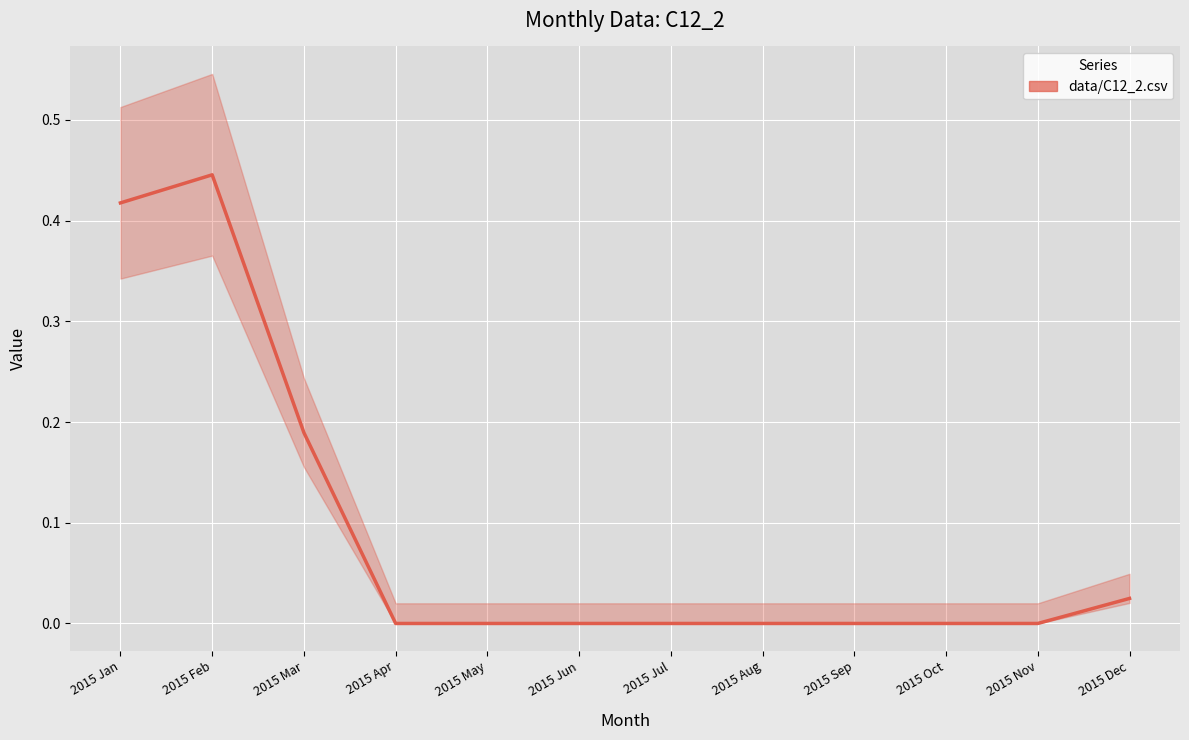

What is the sum of the values at 2015 Jun and 2015 Mar?

0.2